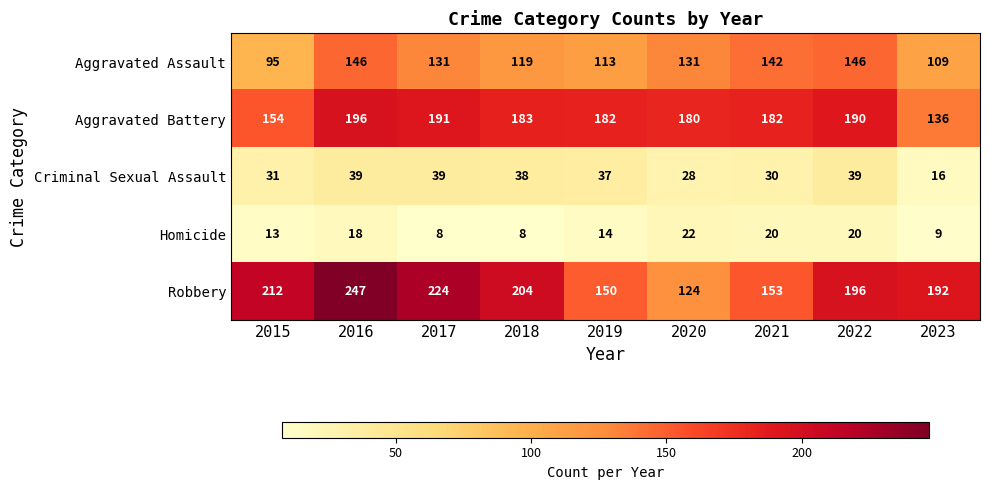

Which series has the largest range (max minus min)?

Robbery